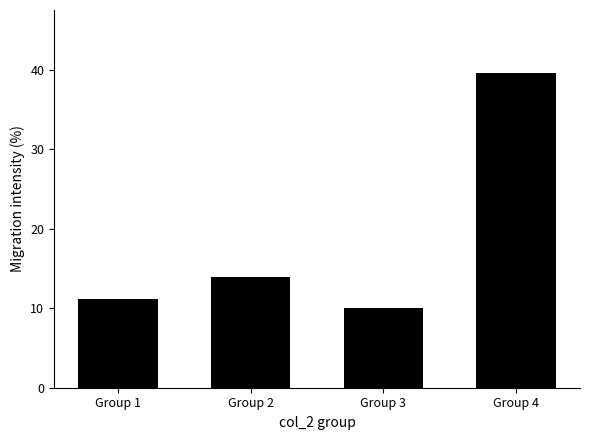

What is the change in value from Group 2 to Group 3?

-4.0